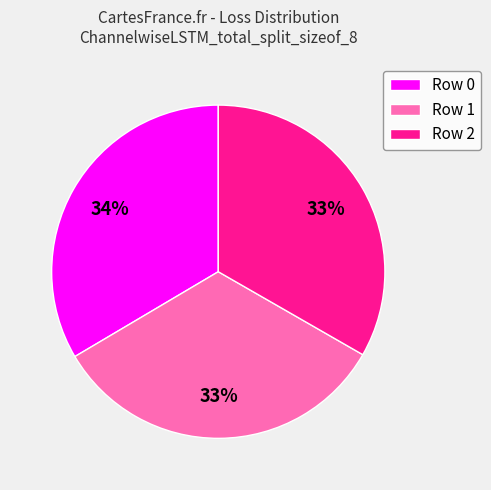

Do Row 2 and Row 0 together represent more than half of the pie?

Yes